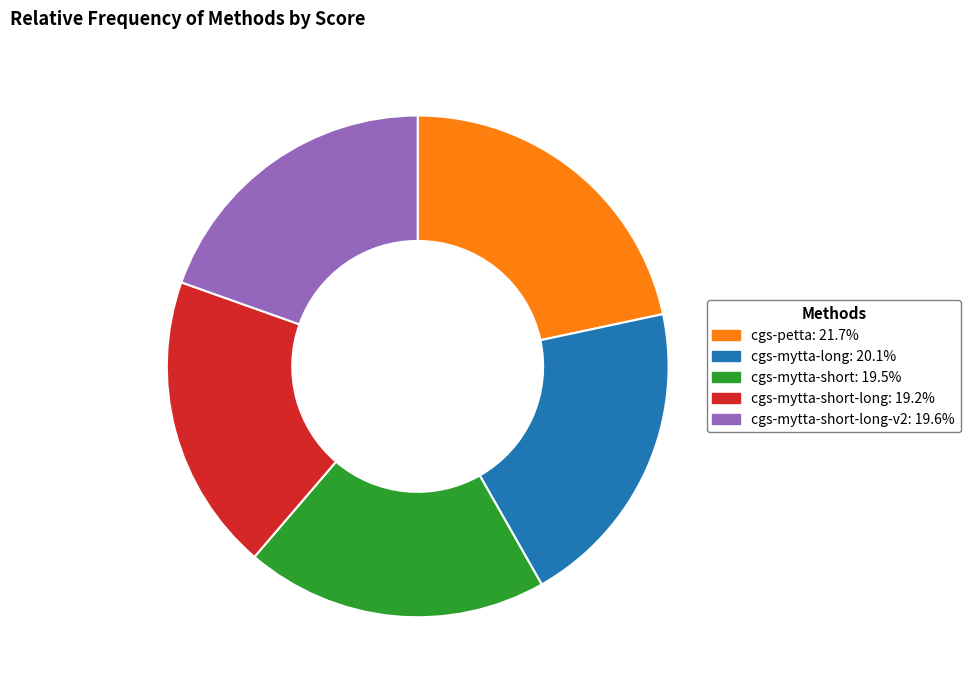

How many slices are in this pie chart?

5